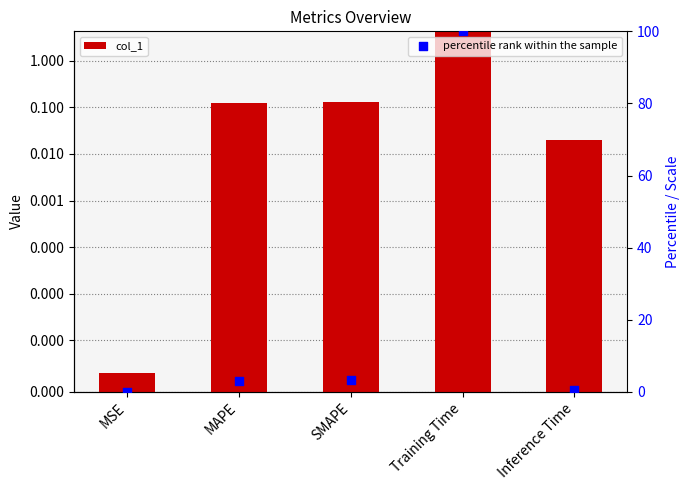

Which series contains the lowest Y value?

col_1